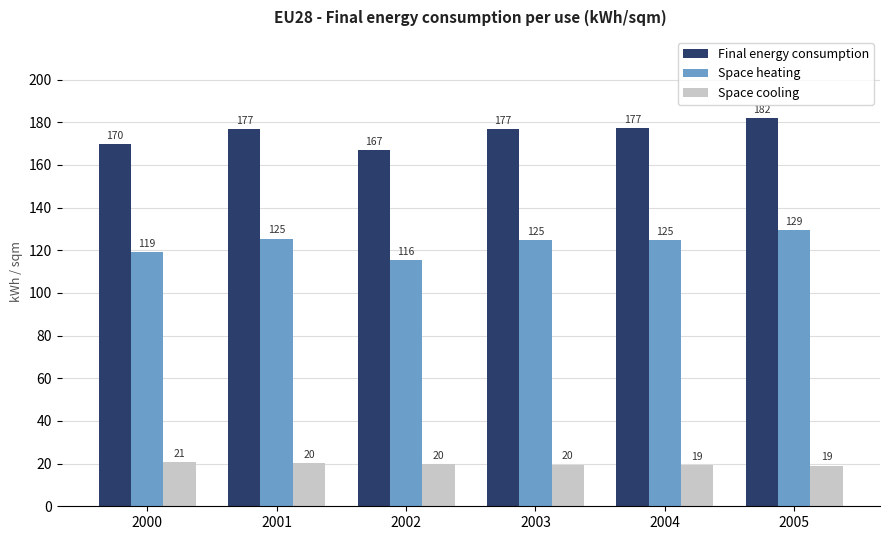

How many data points does each series have?

6